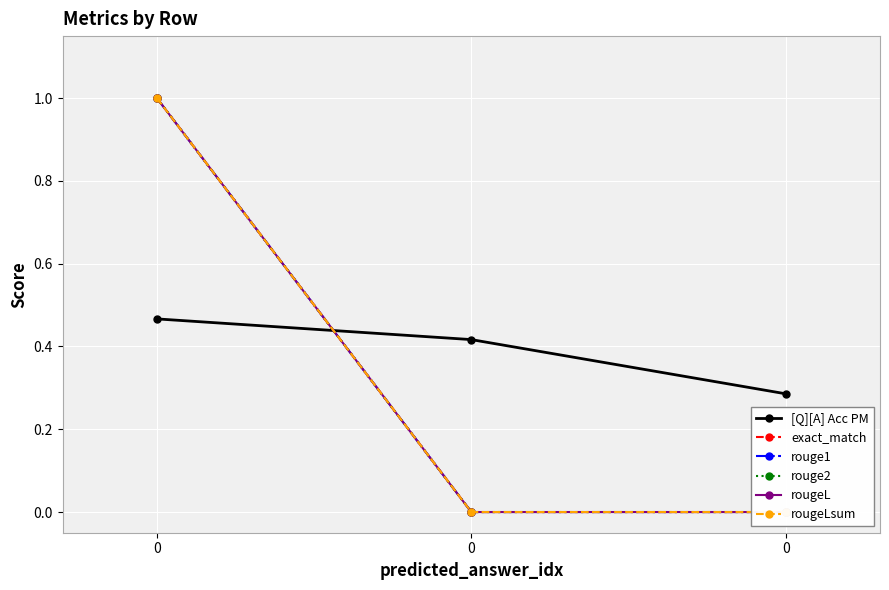

What is the value of the rouge1 point at the 1st from the left?

1.0